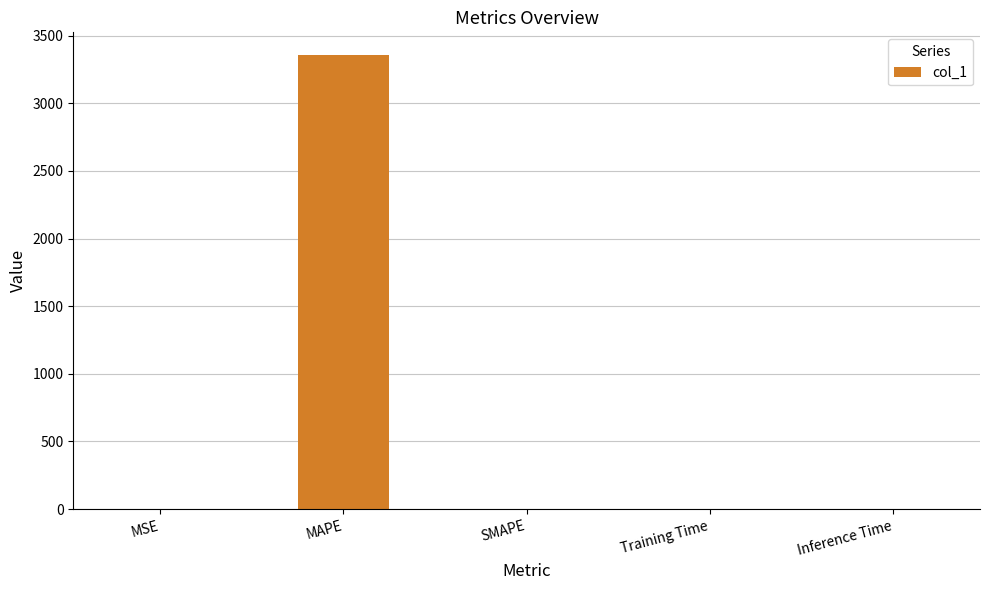

What is the maximum value shown in the chart?

3356.6